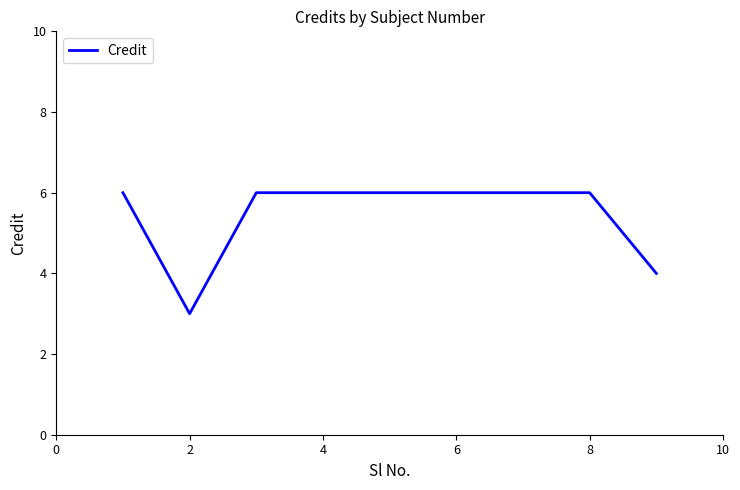

What is the maximum value shown in the chart?

6